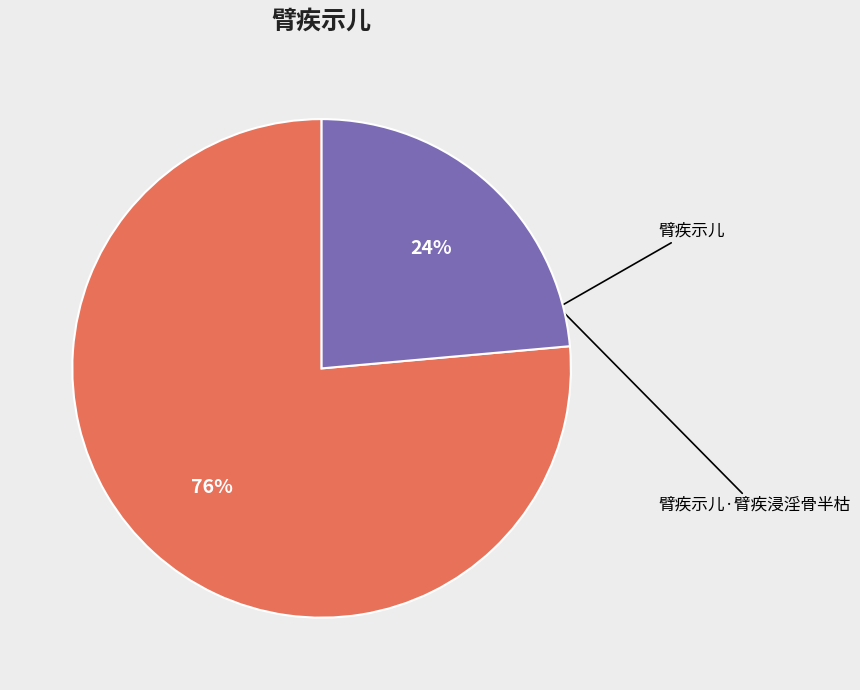

Is there any slice that represents more than half of the pie?

Yes